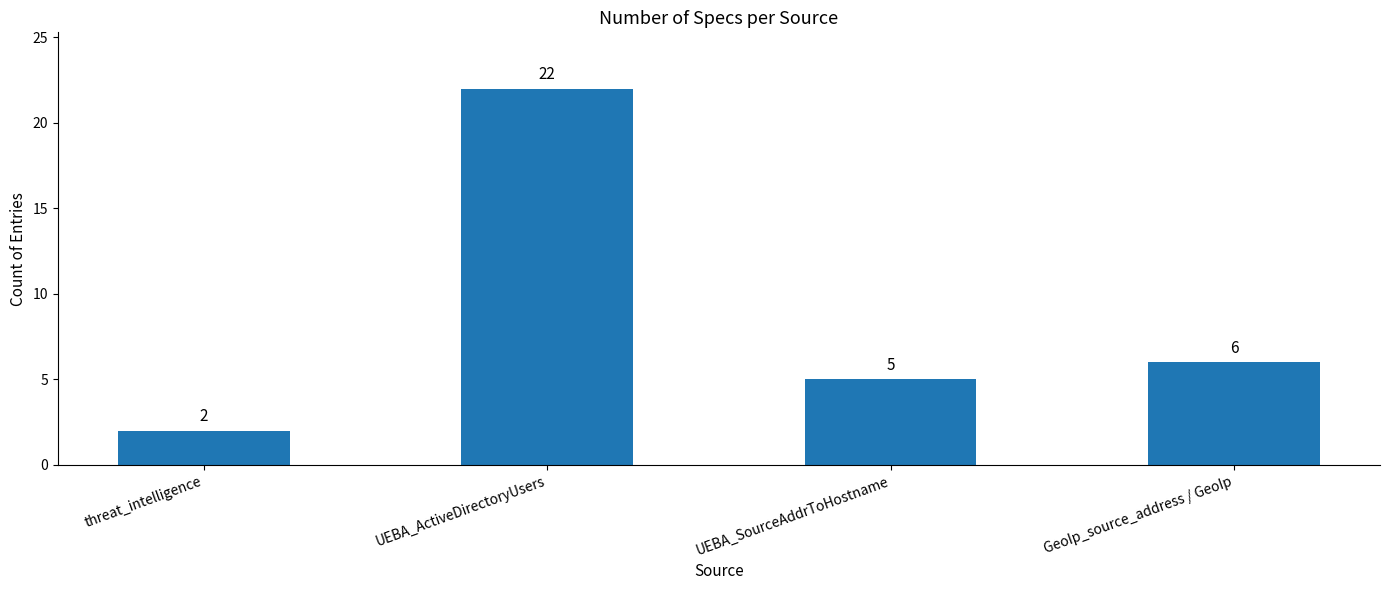

What is the difference between the maximum and second lowest values?

17